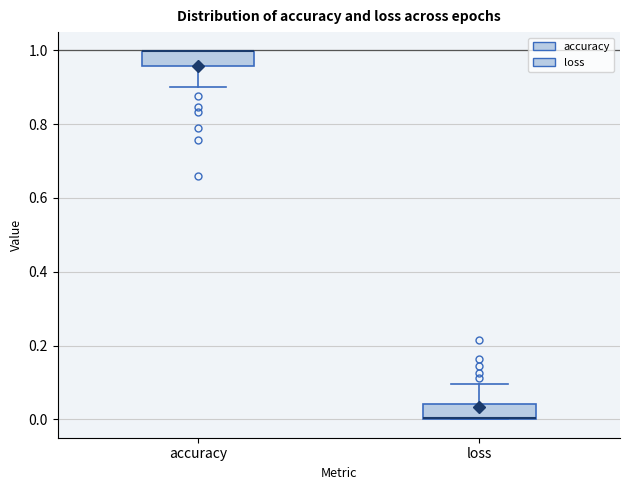

Where is the upper edge of the box for loss on the y-axis? The values are not printed on the chart, so give them approximately, as read against the axis.

0.04